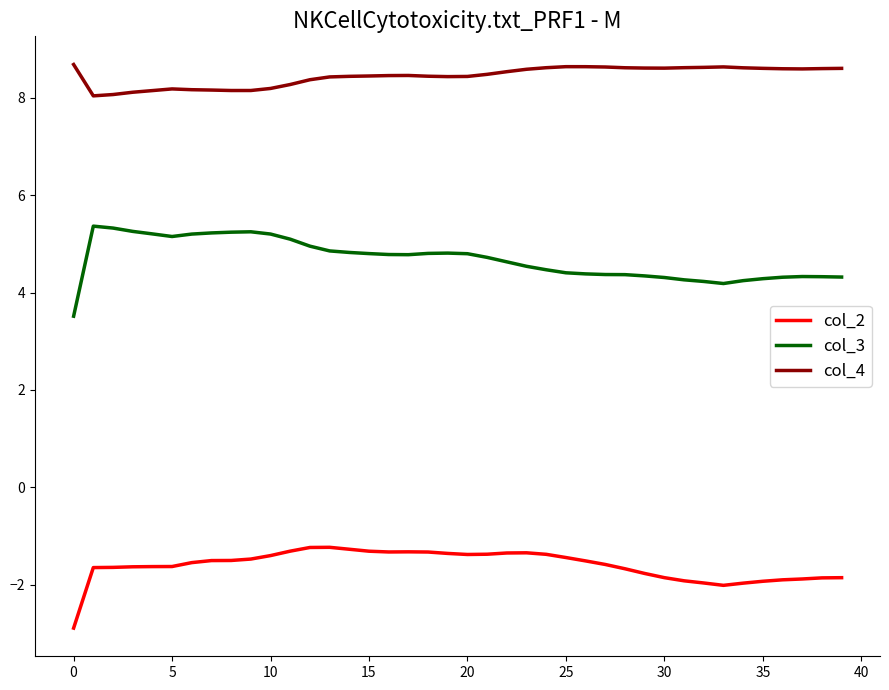

Which series has the largest total across all categories?

col_4